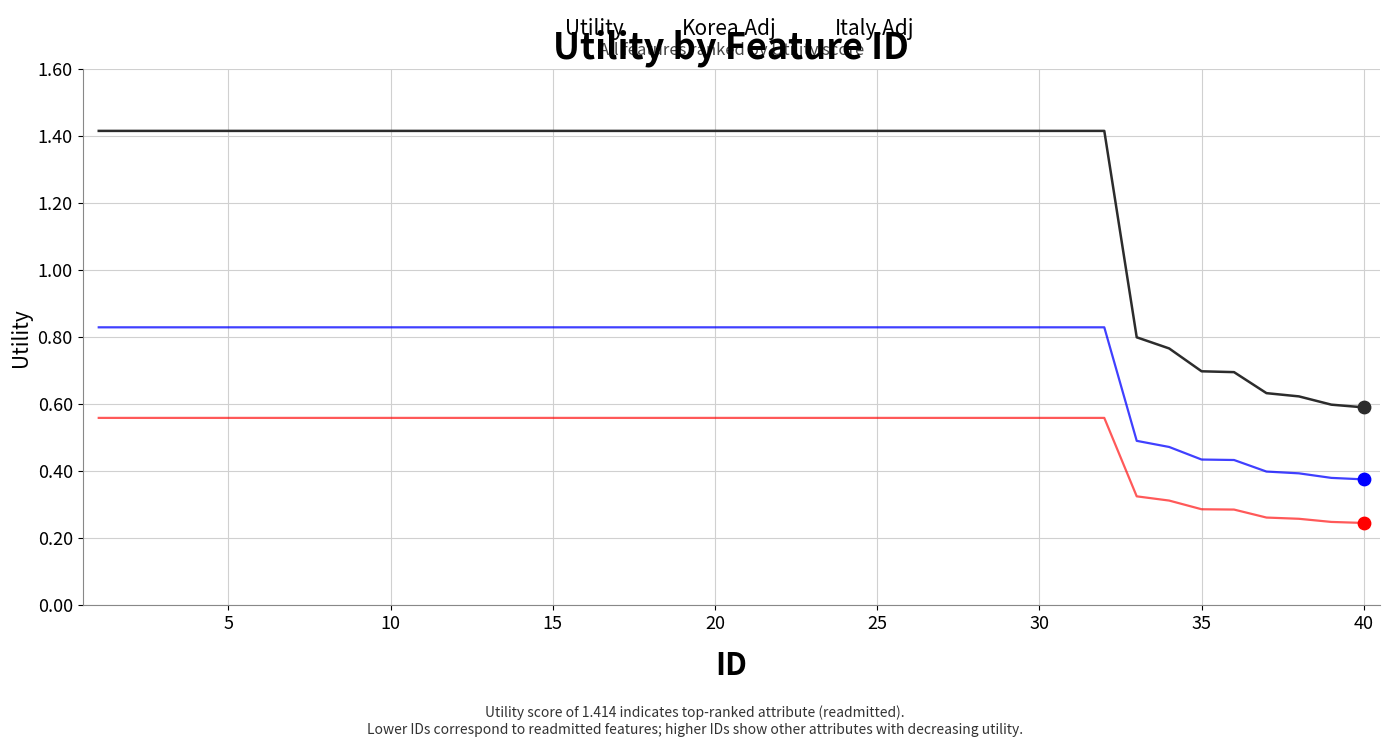

What are all the series names shown in the legend?

Utility, Korea.Adj, Italy.Adj